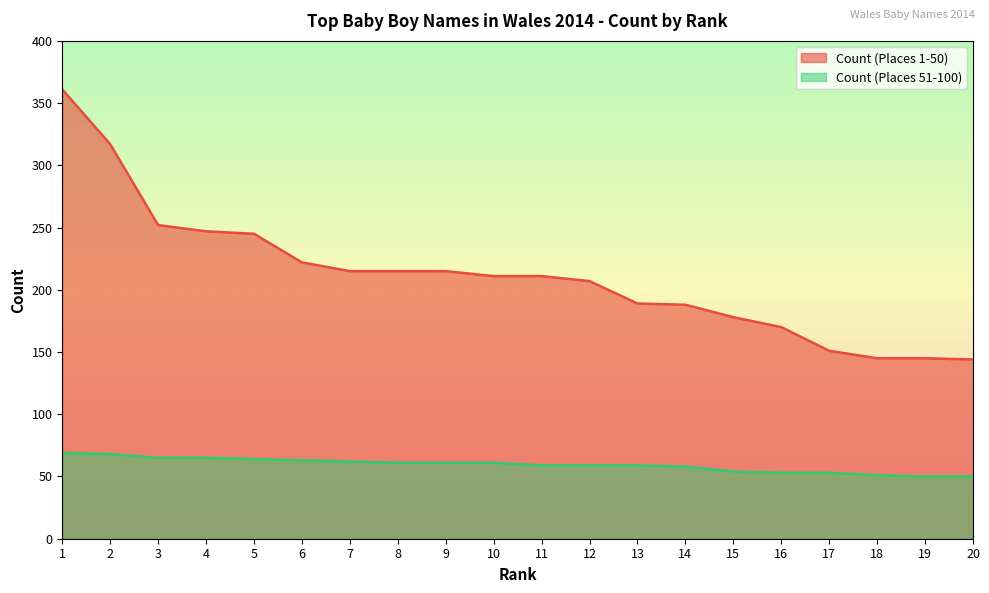

What is the sum of all Count (Places 51-100) values?

1185